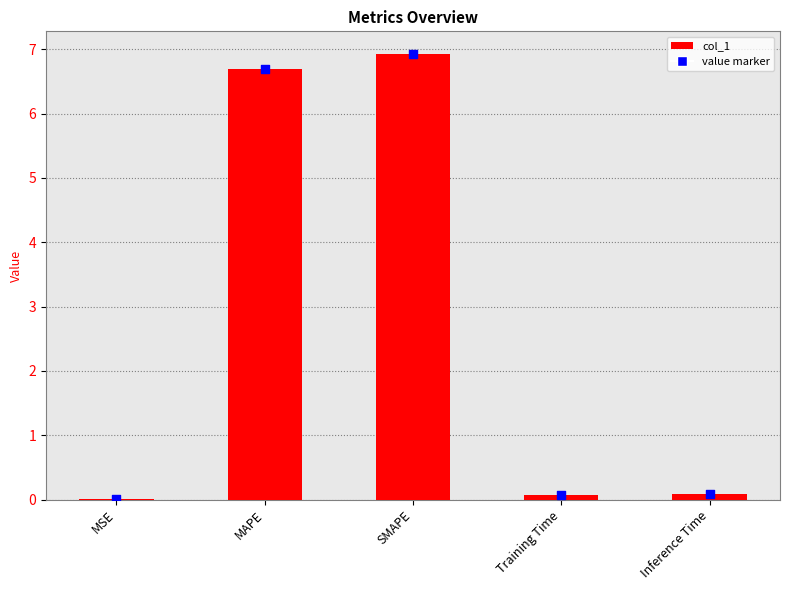

Which has a higher value, Inference Time or SMAPE?

SMAPE